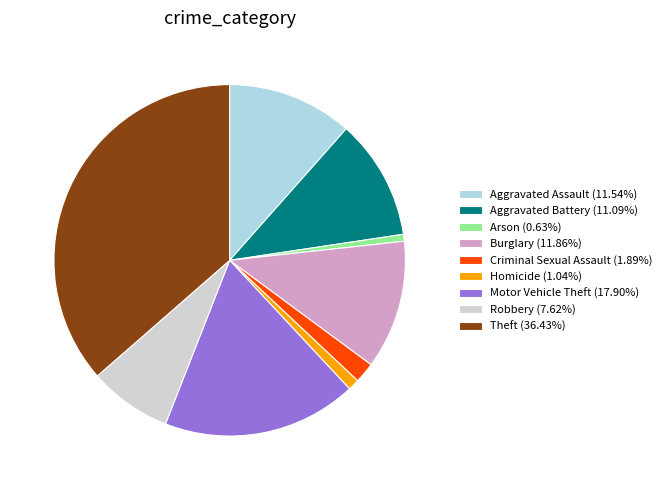

Do Criminal Sexual Assault (1.89%) and Robbery (7.62%) together represent more than half of the pie?

No